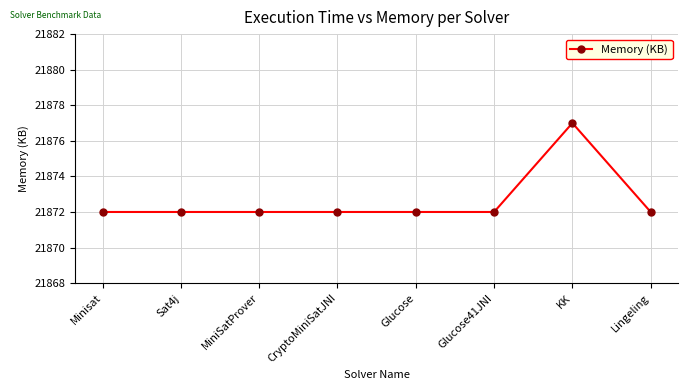

What is the average value?

21873